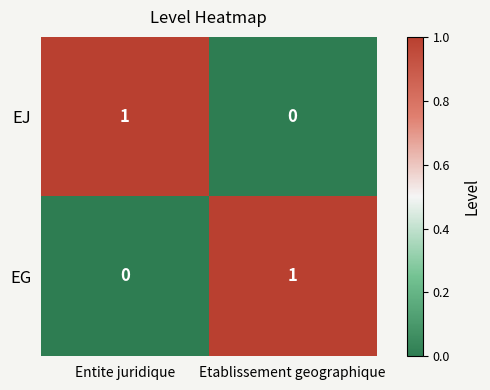

At which label is EJ closest to 0?

Etablissement geographique